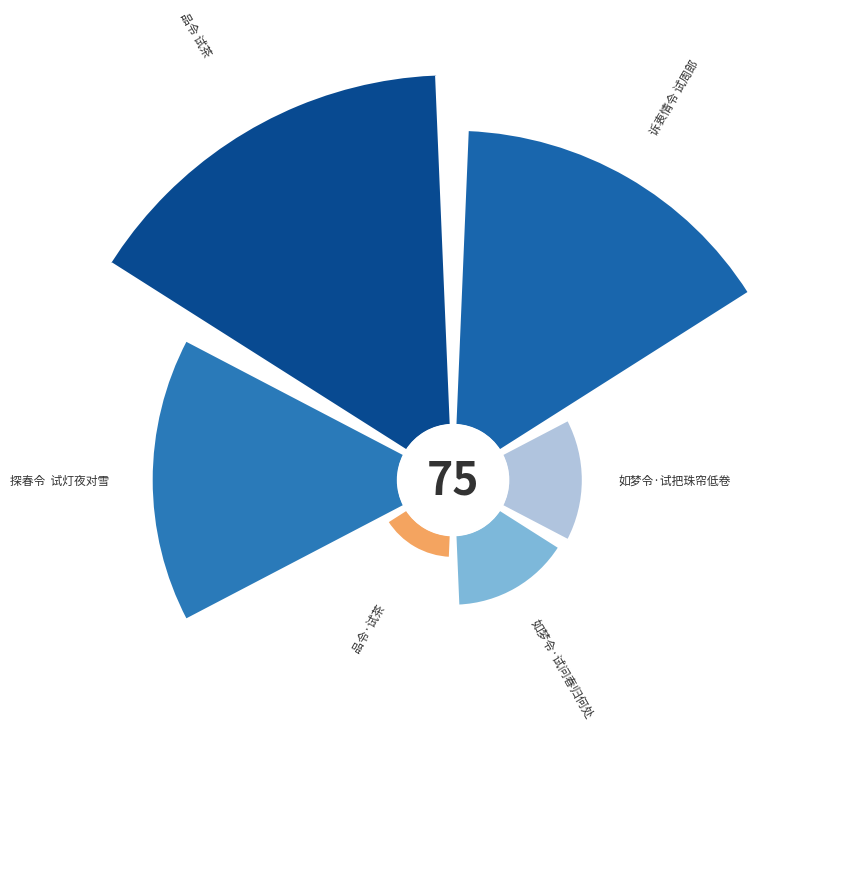

What is the change in value from 探春令  试灯夜对雪 to 如梦令·试问春归何处?

-0.5